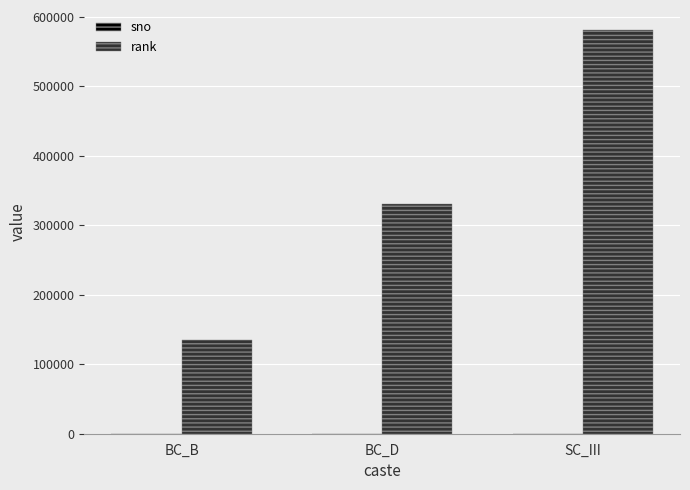

Are the bars horizontal?

No